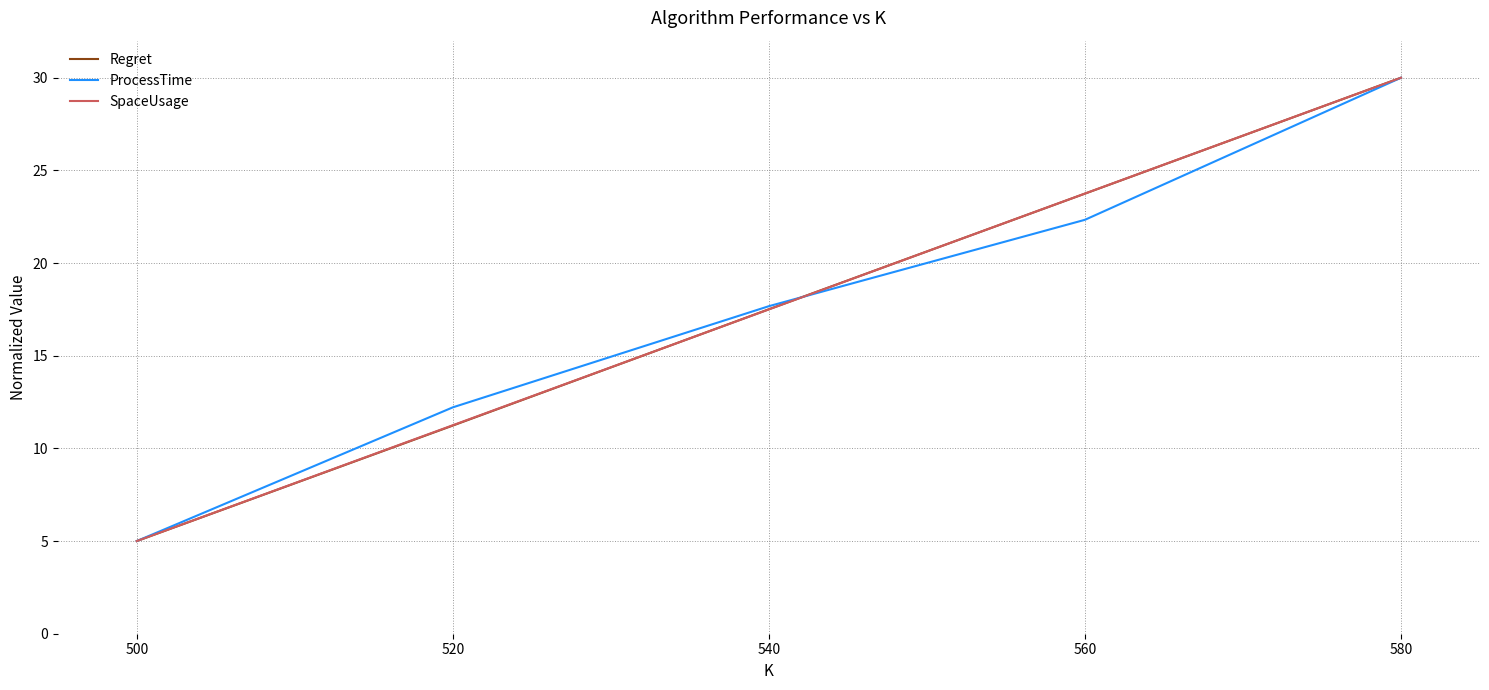

What is the sum of all ProcessTime values?

87.2